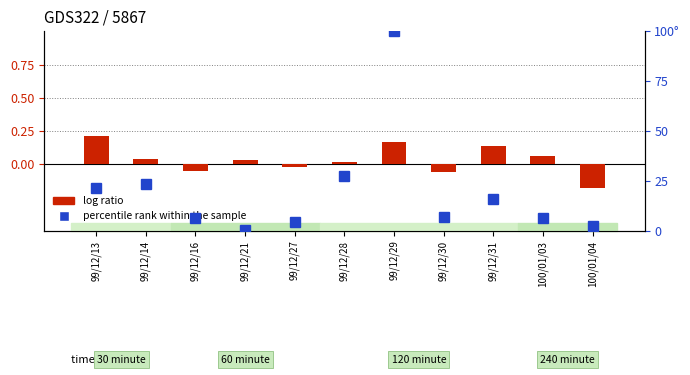

Reading left to right, what are all the values shown in this chart?

log ratio: 0.2	0.0	-0.1	0.0	-0.0	0.0	0.2	-0.1	0.1	0.1	-0.2
percentile rank within the sample: 21.5	23.4	6.5	0.3	4.3	27.4	100.0	6.8	16.0	6.5	2.5